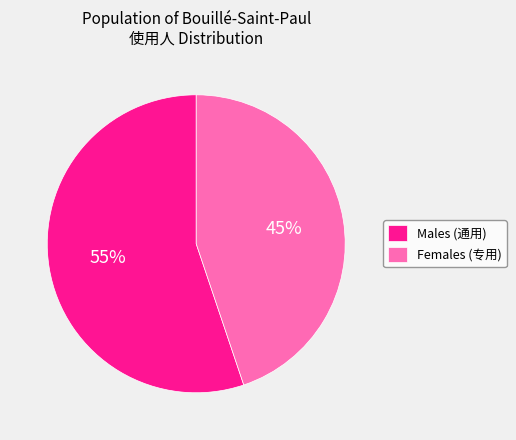

To the nearest percent, what percentage of the pie is Males (通用)?

55%